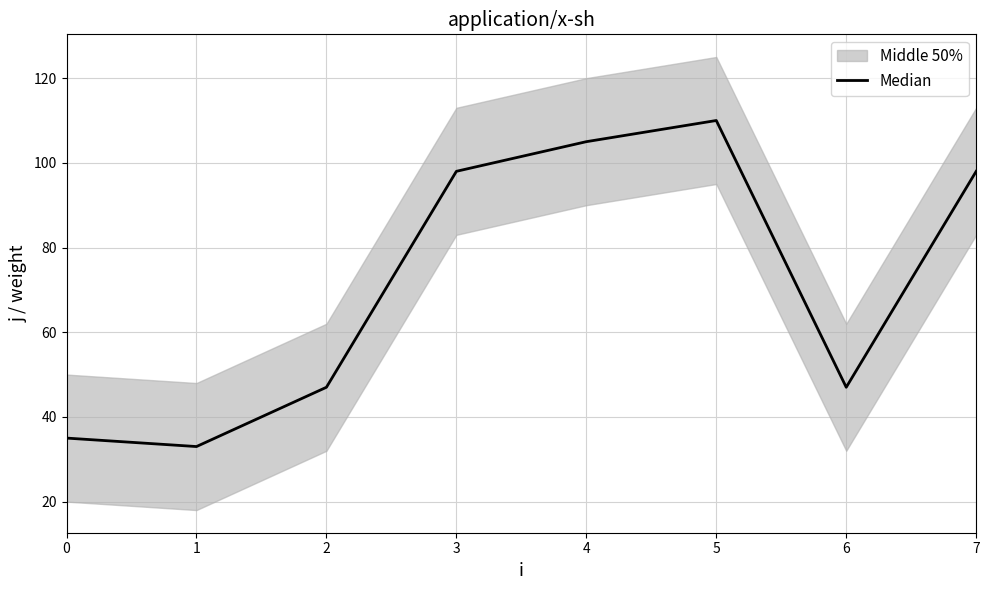

Which has a higher value, 4 or 0?

4